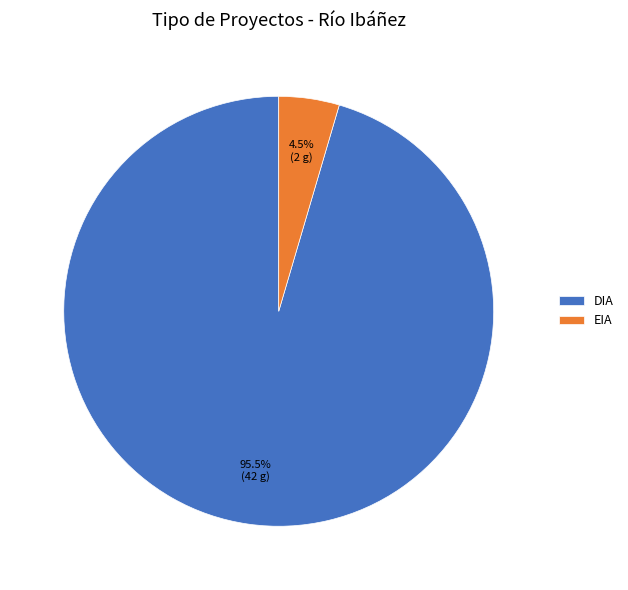

Which category has the smallest portion of the pie?

EIA